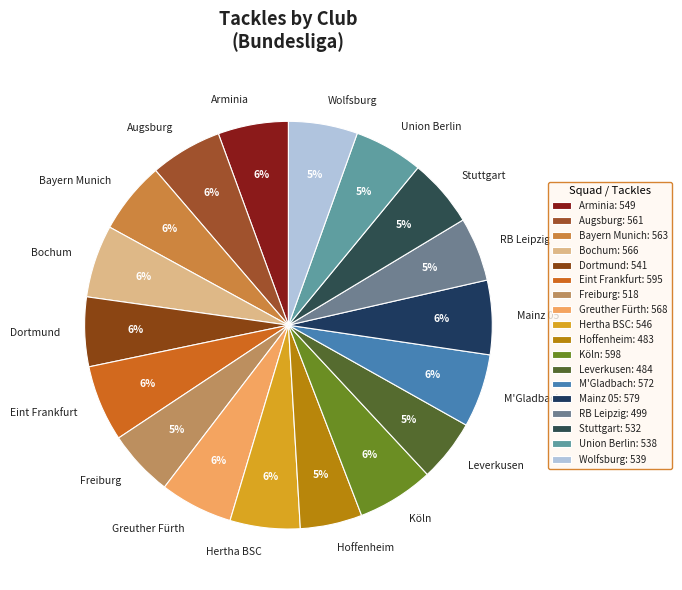

Is it true that Greuther Fürth is 6% of the pie?

True